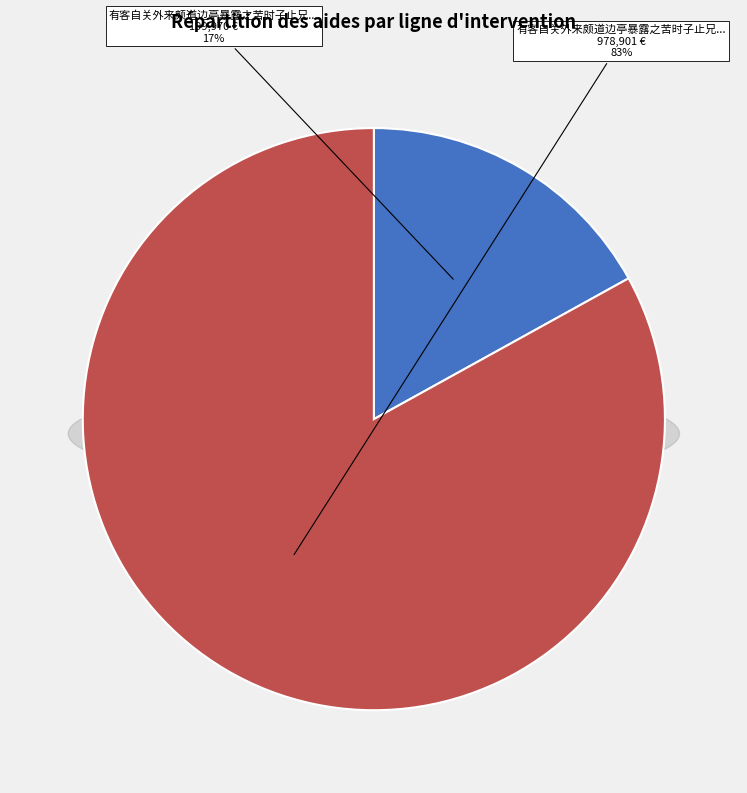

Is it true that 有客自关外来颇道边亭暴露之苦时子止兄方趋原上予因感而有作 is 93% of the pie?

False